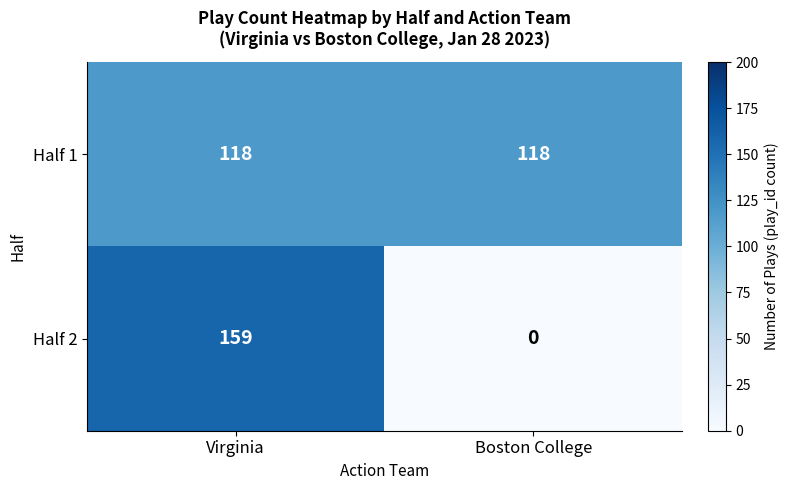

Rank the series at Boston College from highest to lowest value.

Half 1, Half 2